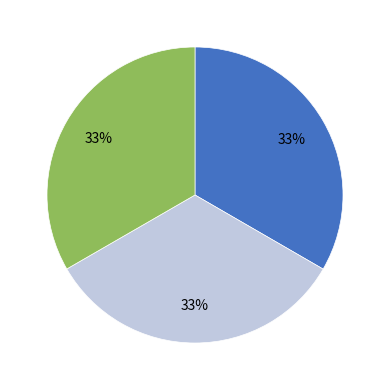

Is there a majority slice in this chart?

No